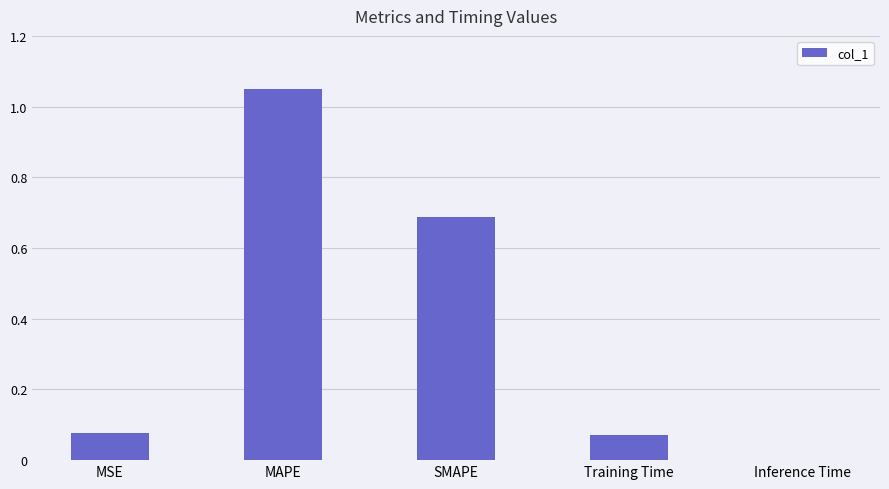

How many series are shown in this chart?

1